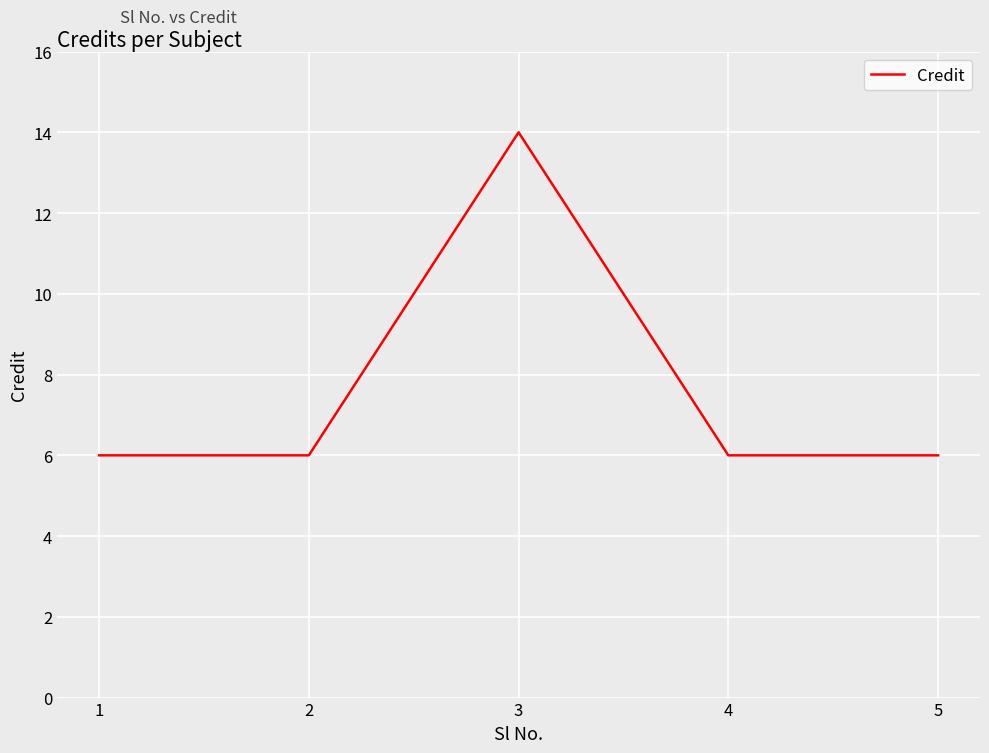

What is the sum of the values at 3 and 4?

20